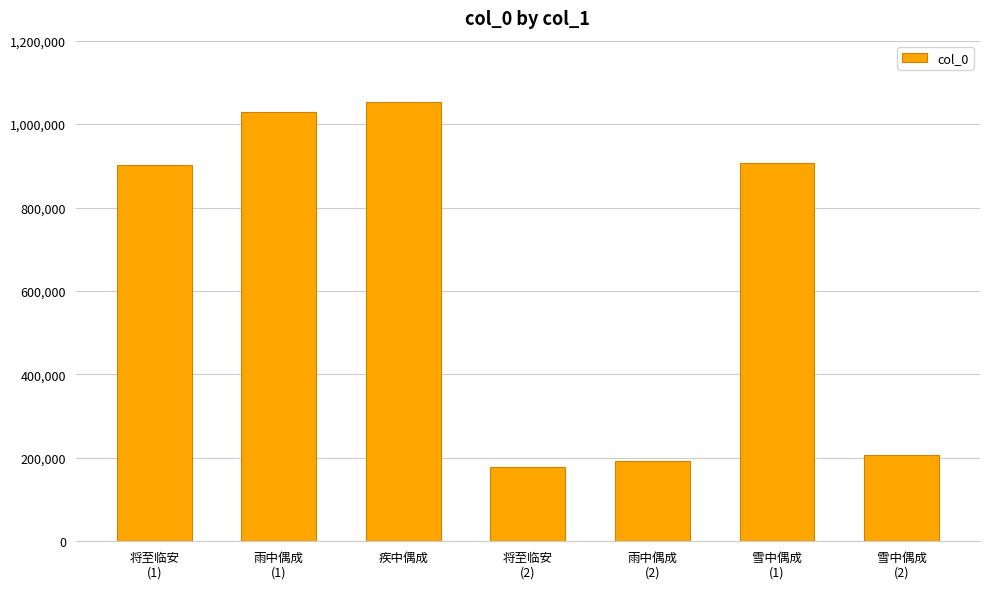

Which label corresponds to the smallest value in the chart?

将至临安
(2)